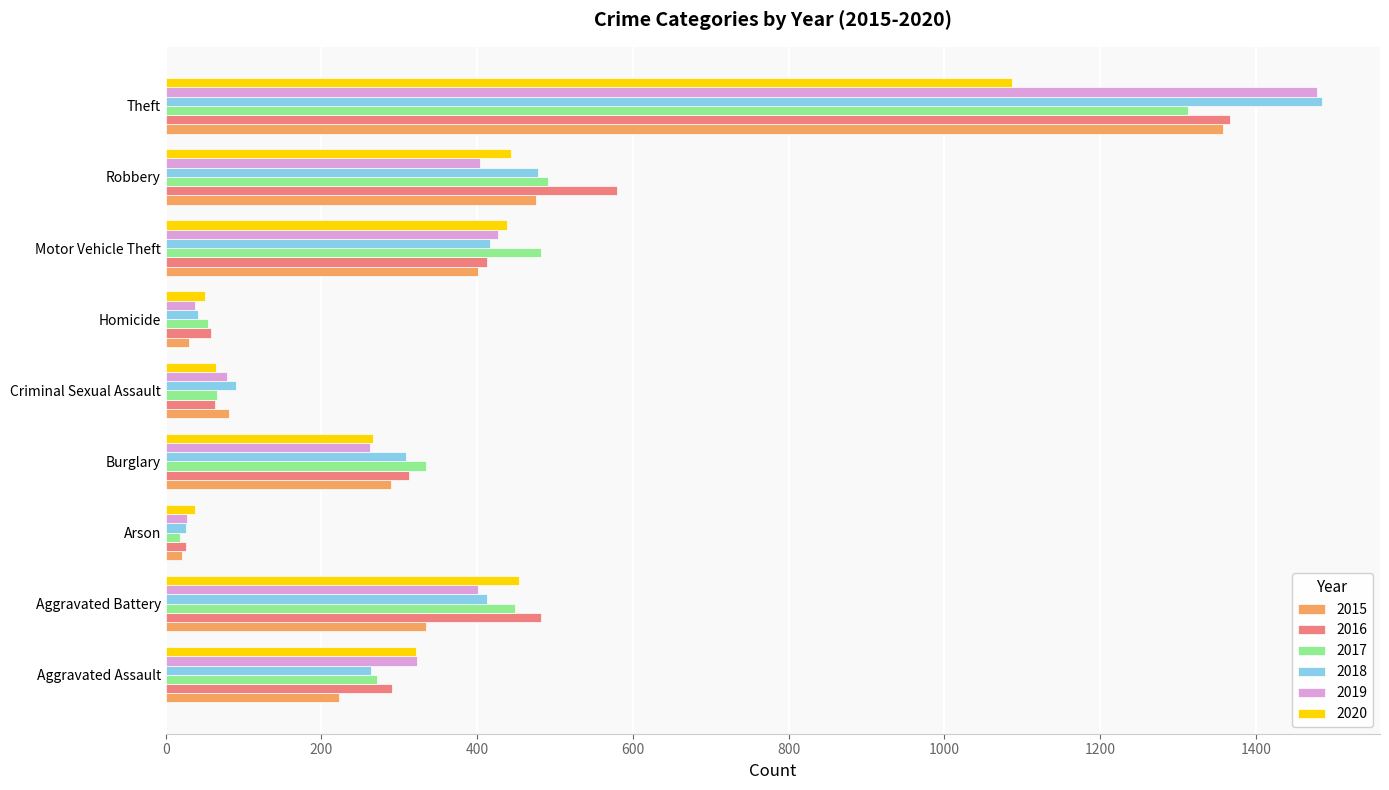

What is the difference between the maximum and minimum values in the 2018 series?

1459